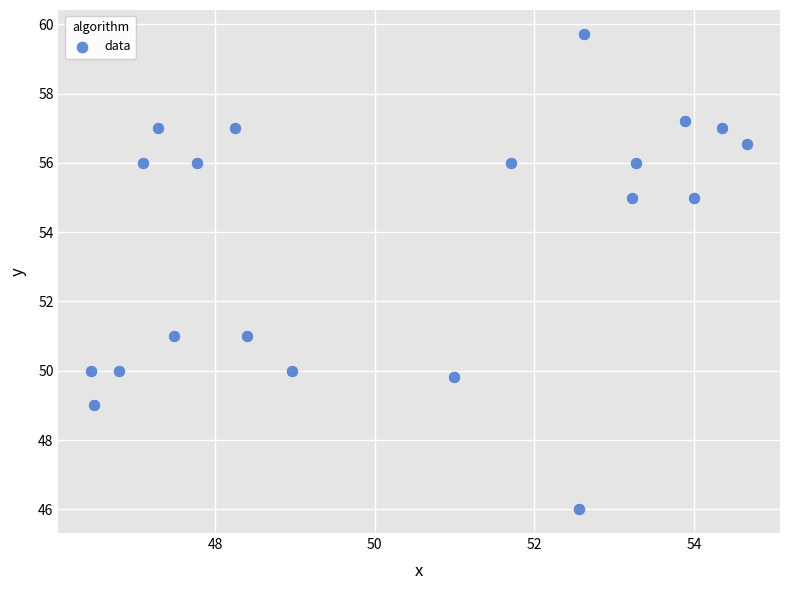

What is the range of Y values (max minus min)?

13.7